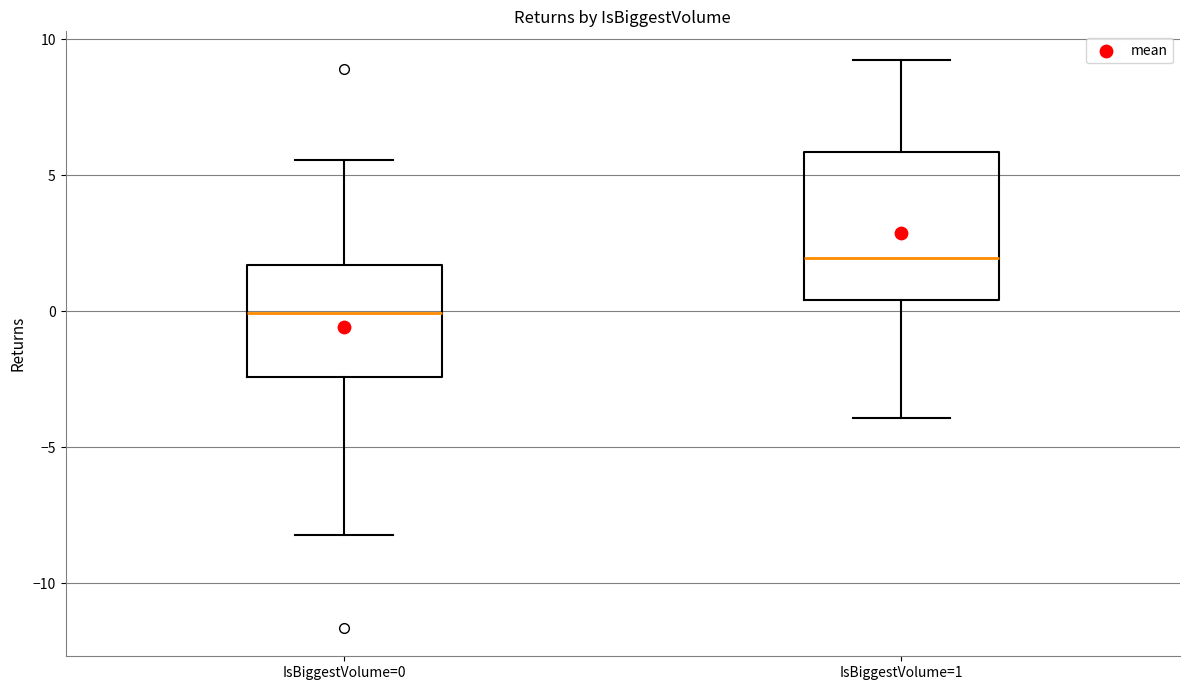

Where is the lower edge of the box for IsBiggestVolume=0 on the y-axis? The values are not printed on the chart, so give them approximately, as read against the axis.

-2.5